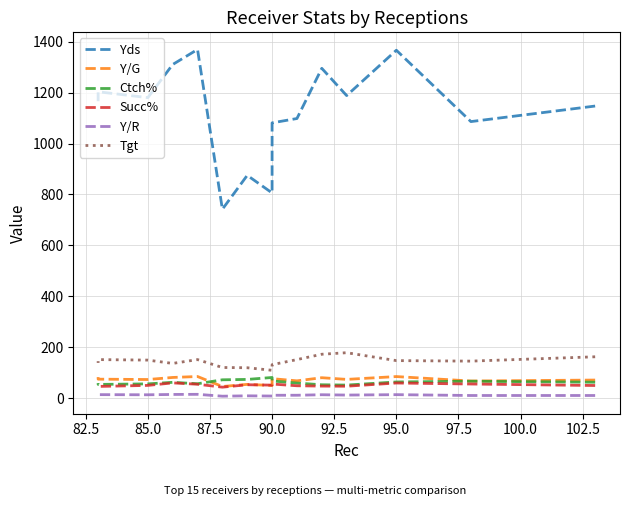

What is the lowest value of the Tgt series?

110.0